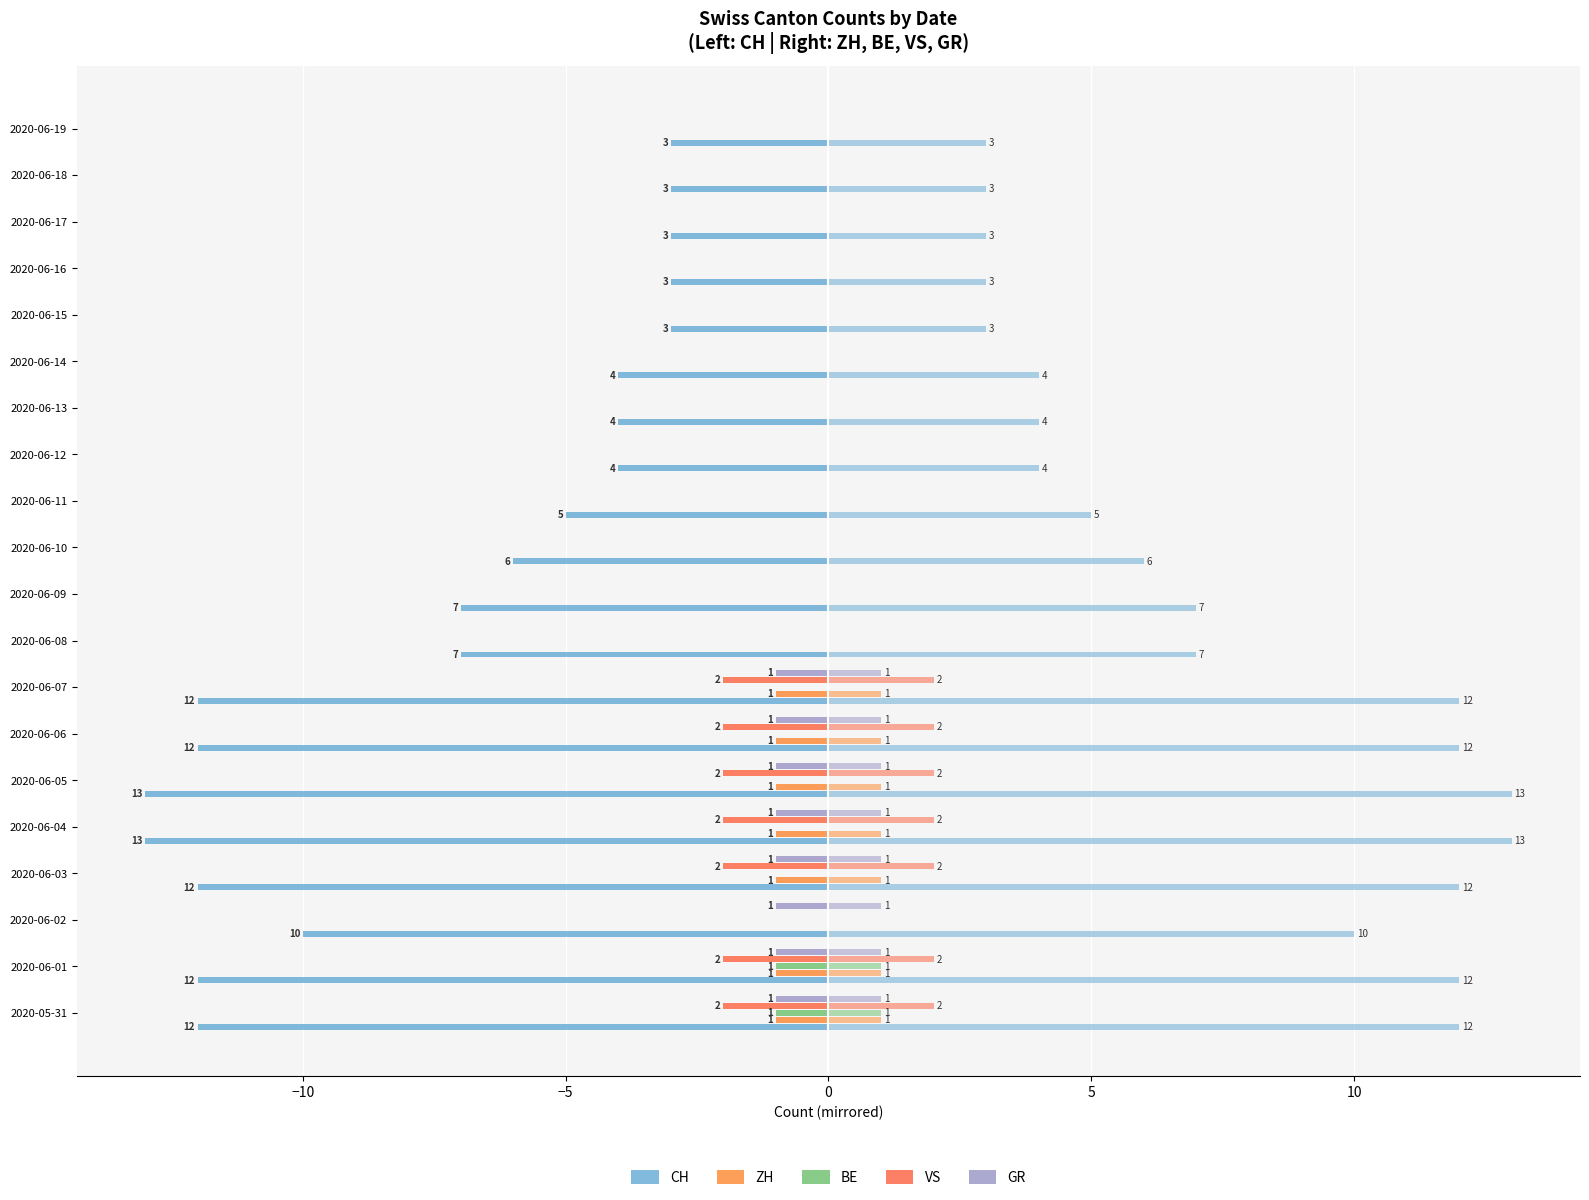

What is the average value of the CH series?

-7